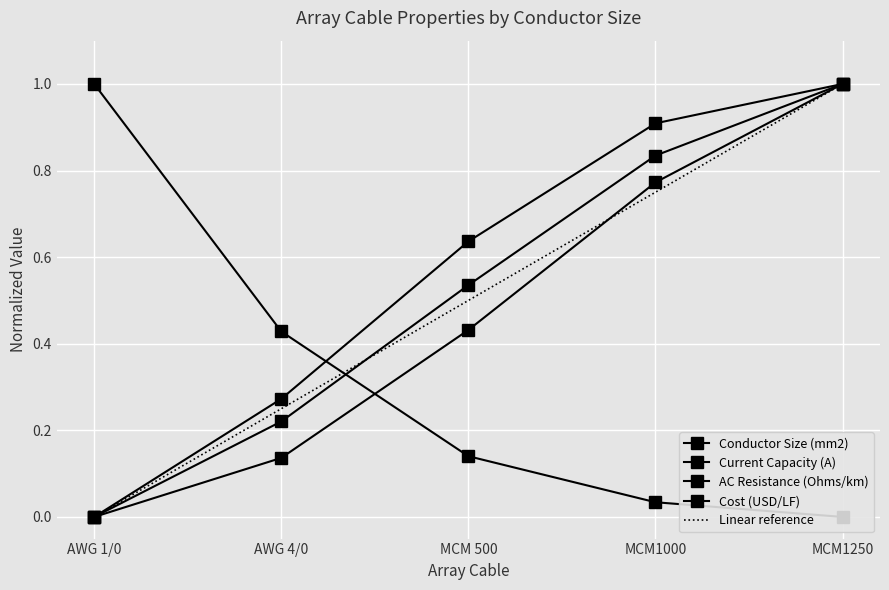

The Current Capacity (A) series shows 0.0 at AWG 1/0. True or false?

True